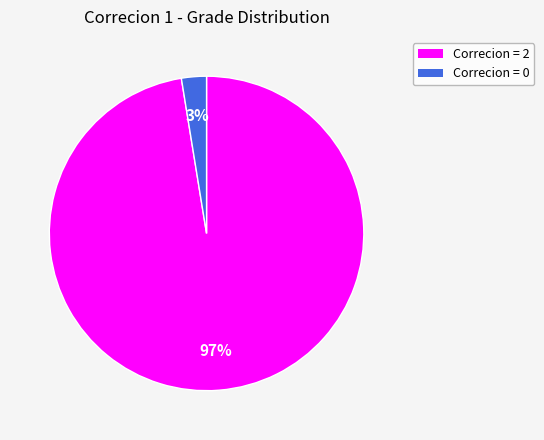

Is there any slice that represents more than half of the pie?

Yes